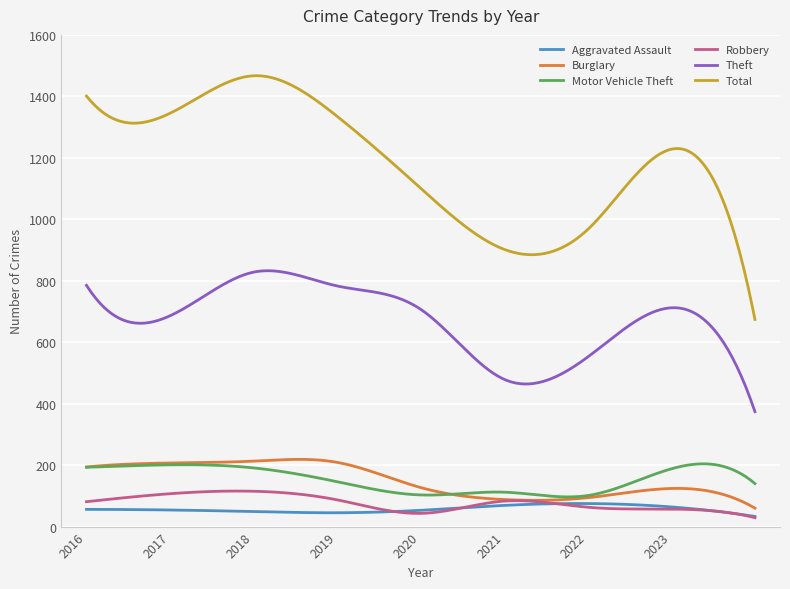

Which series has the widest spread of values?

Total